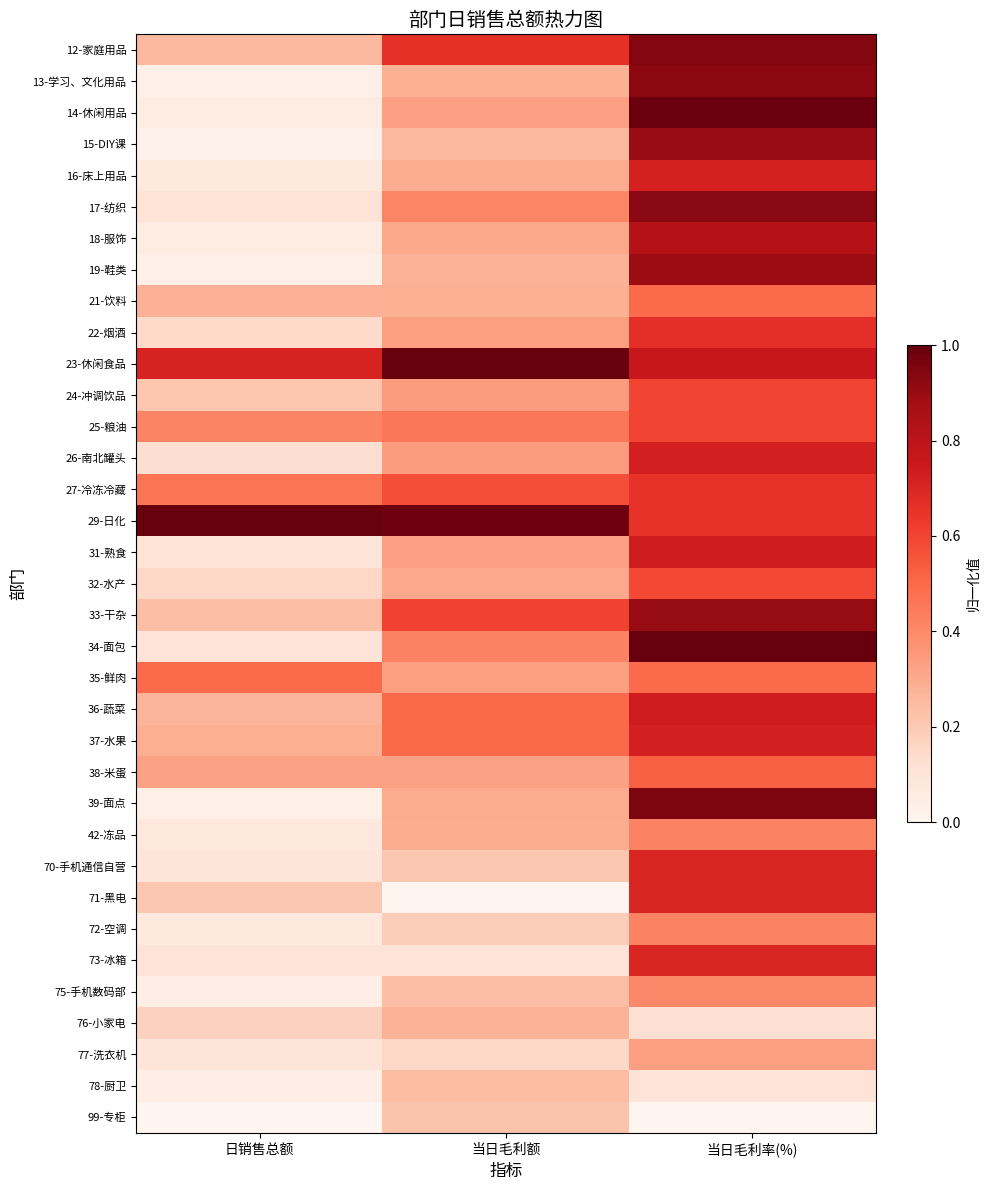

What is the difference between the highest and lowest values at 日销售总额?

1.0